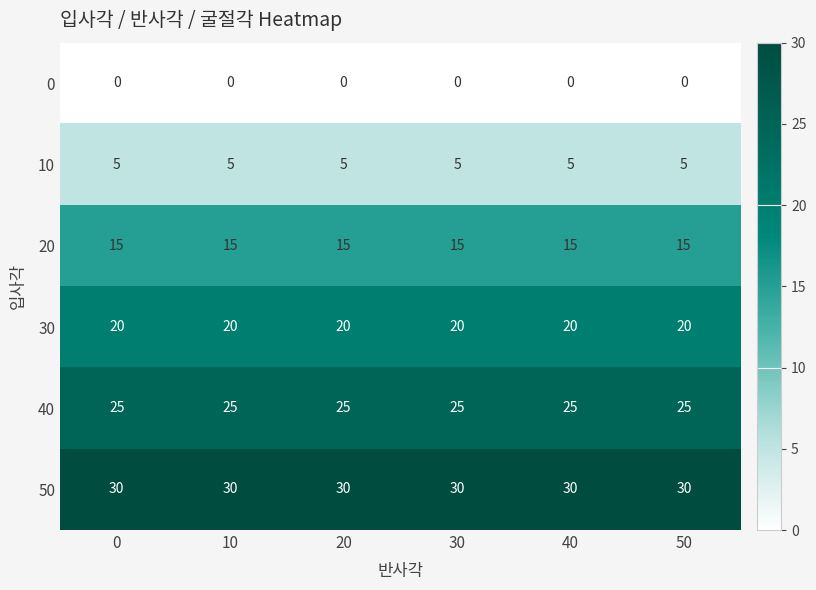

Rank the series at 50 from highest to lowest value.

50, 40, 30, 20, 10, 0